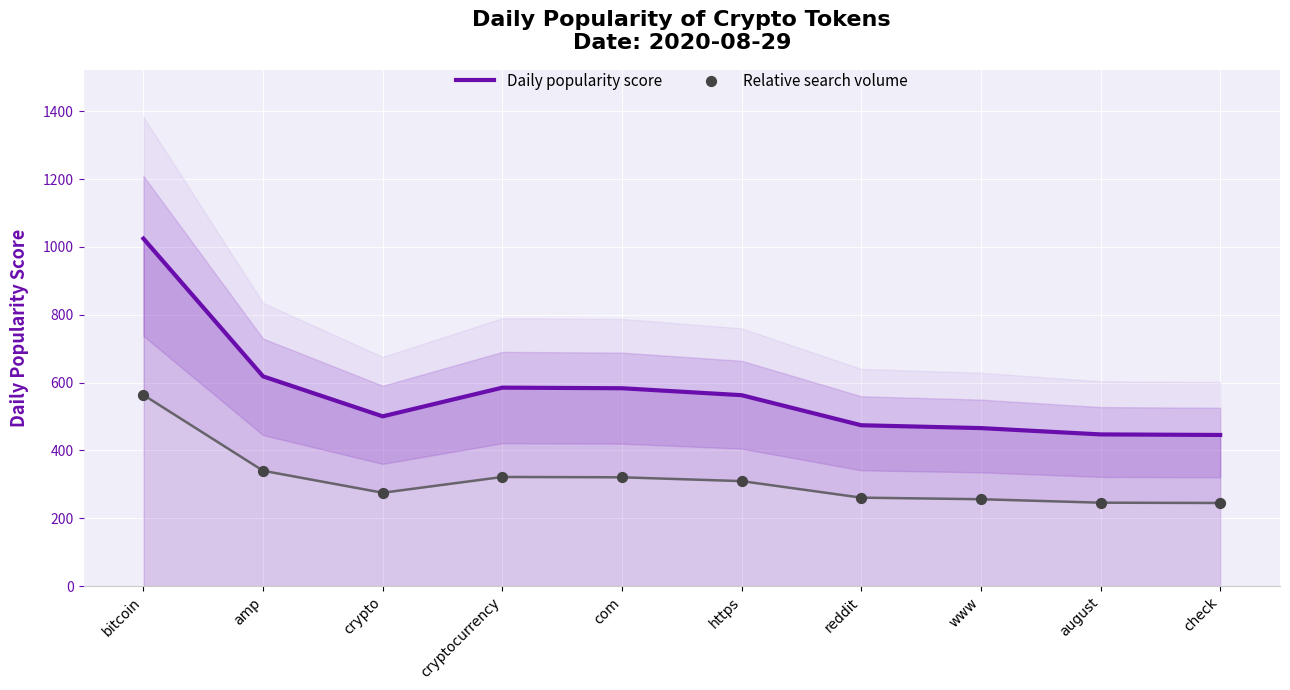

What are all the series names shown in the legend?

Daily popularity score, Relative search volume